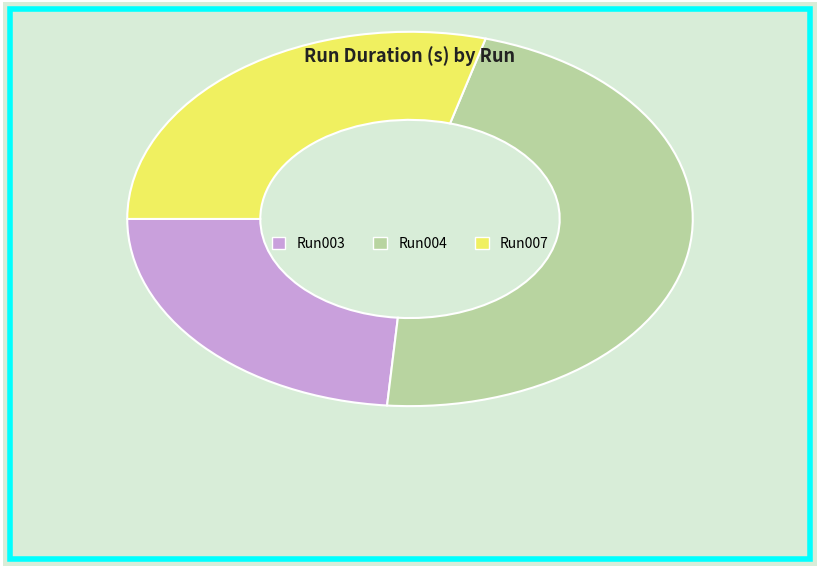

What is the largest slice in the pie chart?

Run004